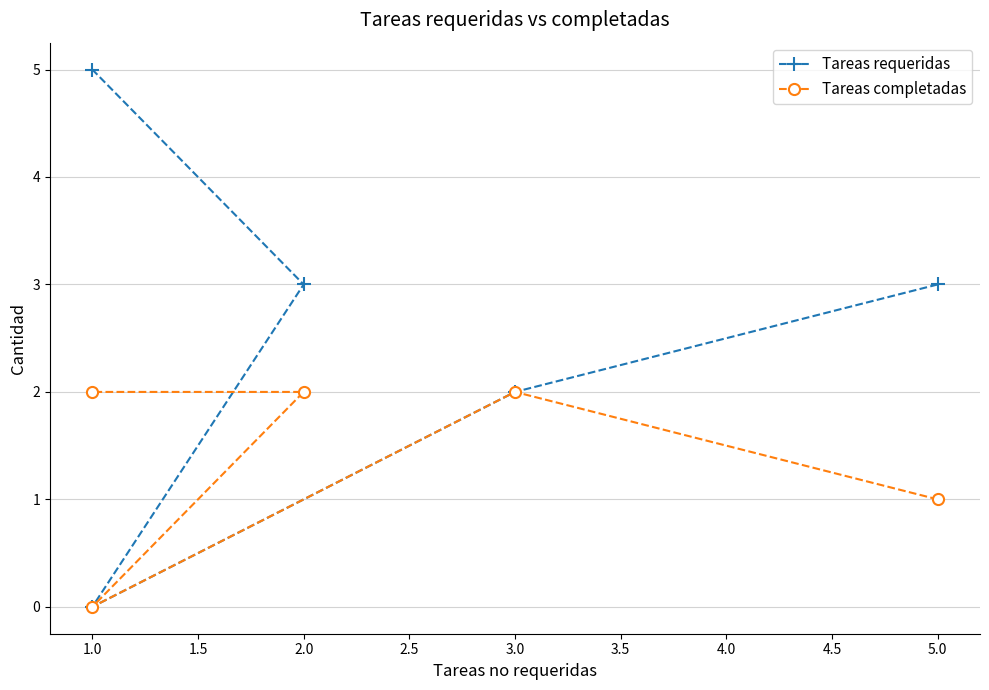

True or false: Tareas completadas and Tareas requeridas intersect in this chart.

False